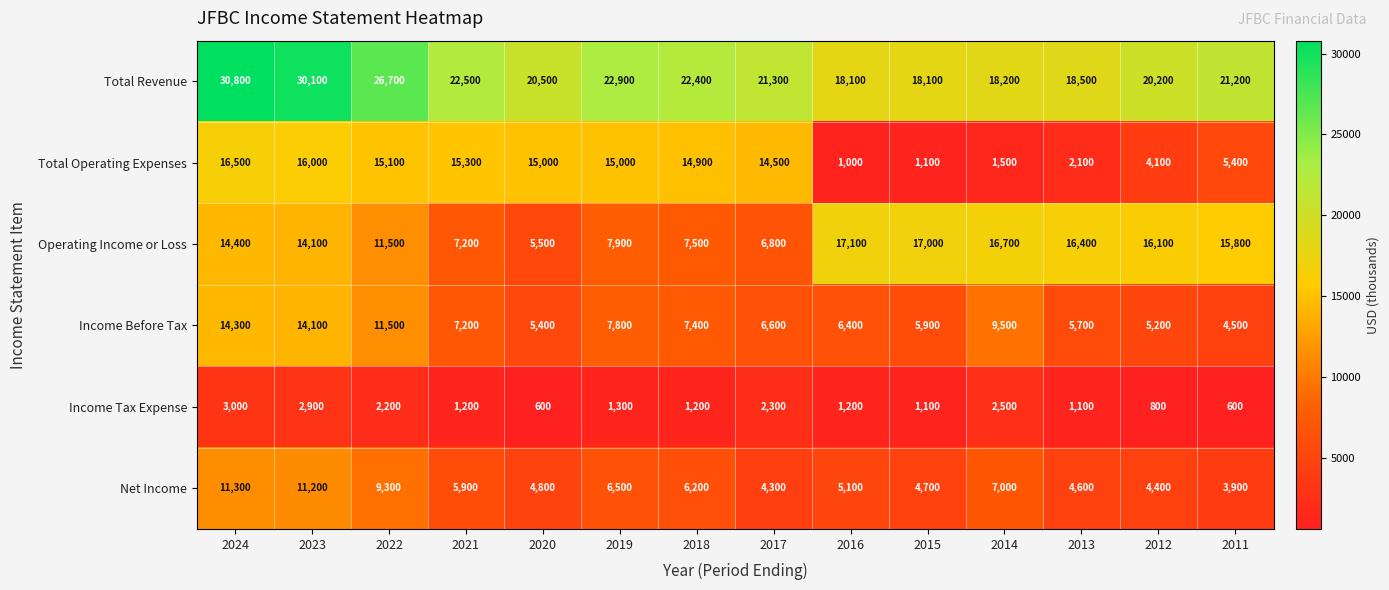

What is the difference between the Income Tax Expense values at 2020 and 2016?

600